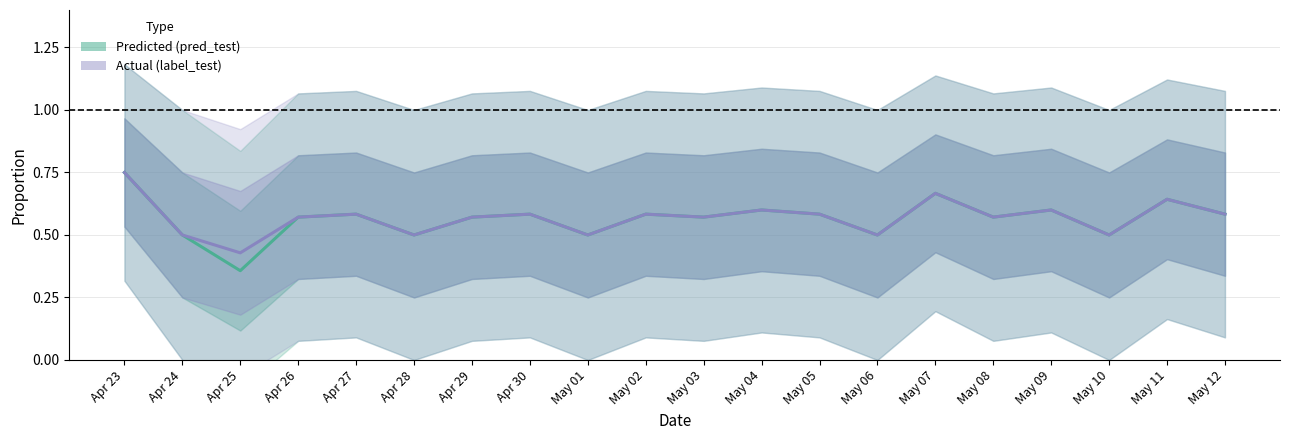

Reading left to right, extract all data points from this chart.

Predicted: Apr 23=0.8	Apr 24=0.5	Apr 25=0.4	Apr 26=0.6	Apr 27=0.6	Apr 28=0.5	Apr 29=0.6	Apr 30=0.6	May 01=0.5	May 02=0.6	May 03=0.6	May 04=0.6	May 05=0.6	May 06=0.5	May 07=0.7	May 08=0.6	May 09=0.6	May 10=0.5	May 11=0.6	May 12=0.6
Actual: Apr 23=0.8	Apr 24=0.5	Apr 25=0.4	Apr 26=0.6	Apr 27=0.6	Apr 28=0.5	Apr 29=0.6	Apr 30=0.6	May 01=0.5	May 02=0.6	May 03=0.6	May 04=0.6	May 05=0.6	May 06=0.5	May 07=0.7	May 08=0.6	May 09=0.6	May 10=0.5	May 11=0.6	May 12=0.6